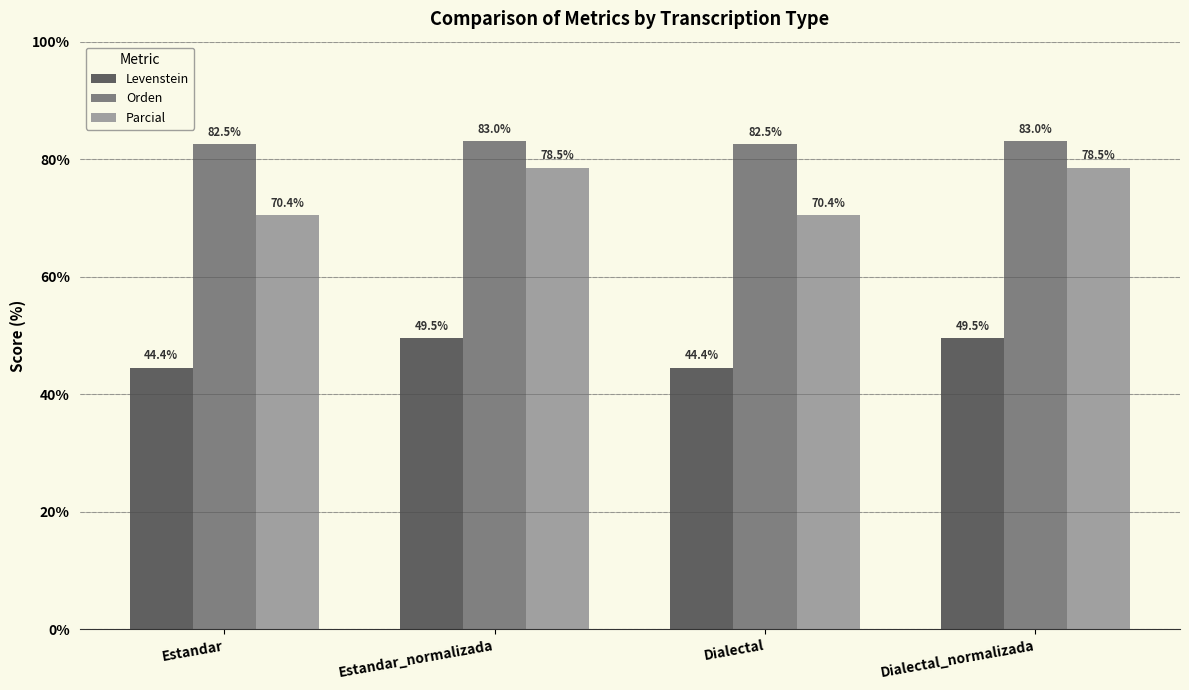

What is the value of the Parcial bar at the 4th from the left?

78.5